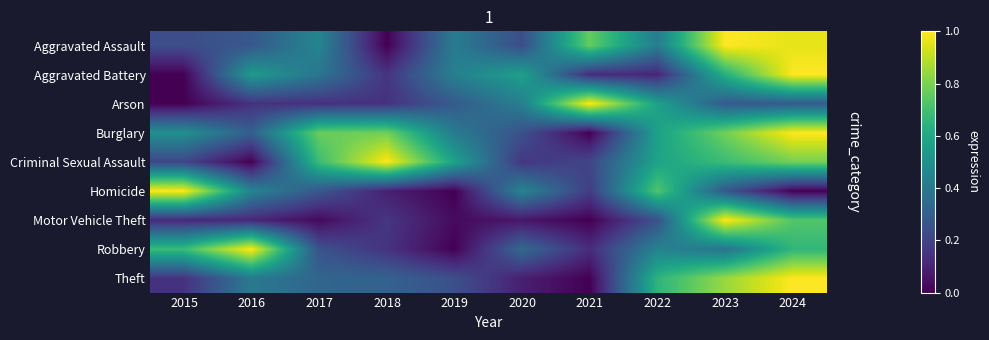

What is the total value across all series at 2017?

3.3